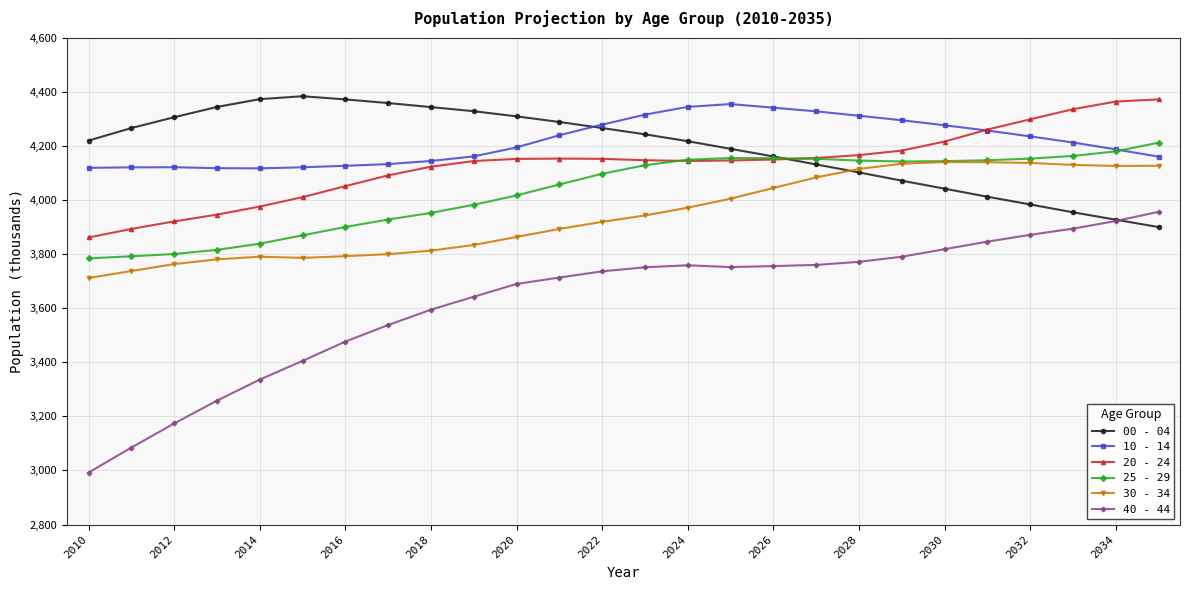

How many data points does each series have?

26